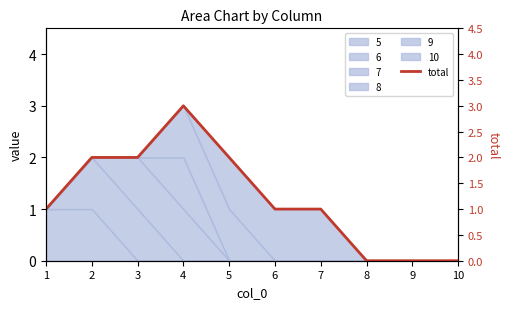

The value at 6 is 1. True or false?

True